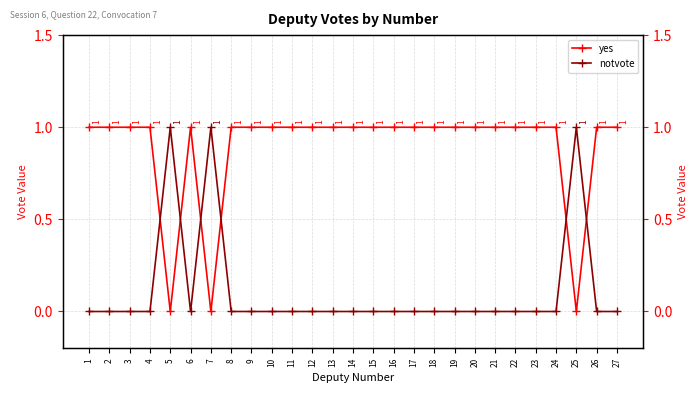

Is the value of yes at 23 greater than the value of notvote at 18?

Yes